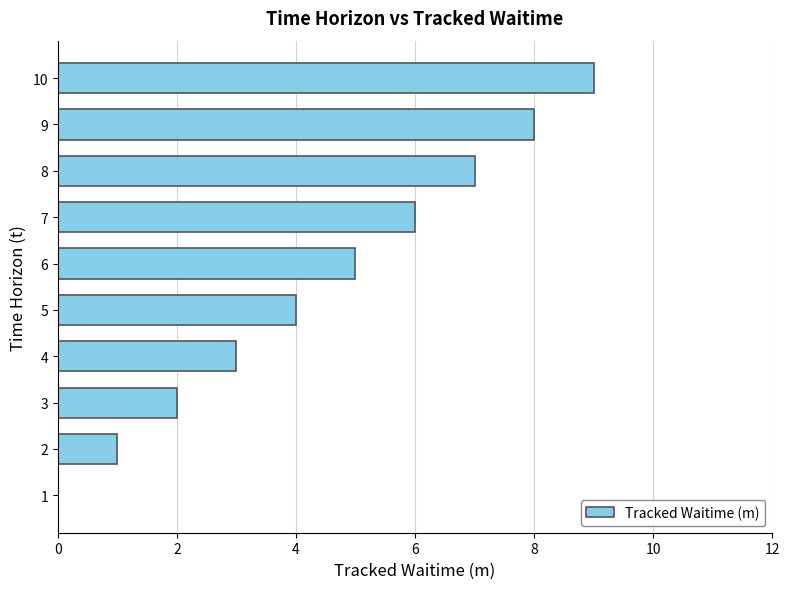

What is the greatest value displayed?

9